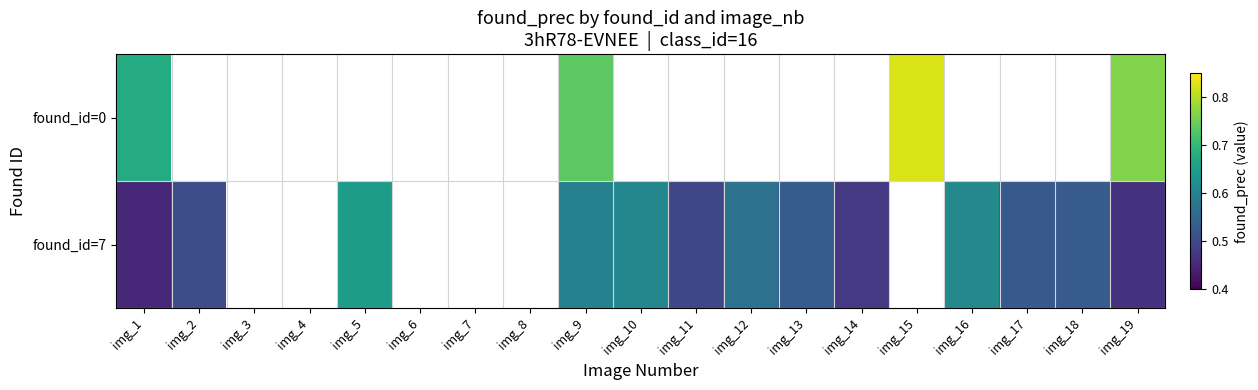

Between img_8 and img_17, which series saw the biggest shift?

found_id=7